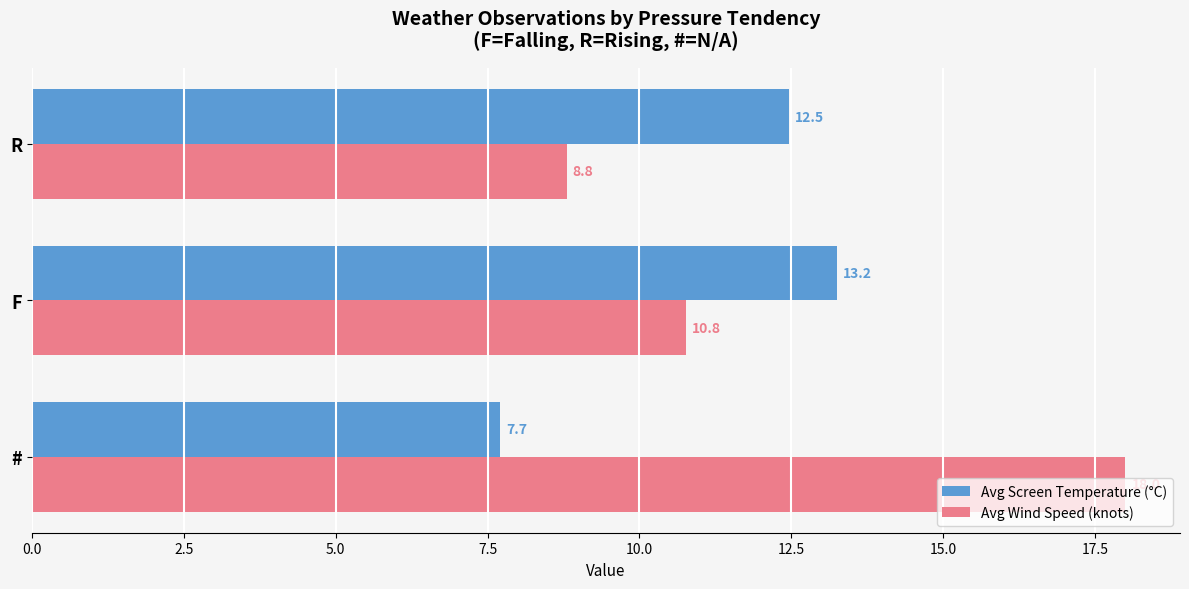

What is the average value of the Avg Wind Speed (knots) series?

12.5